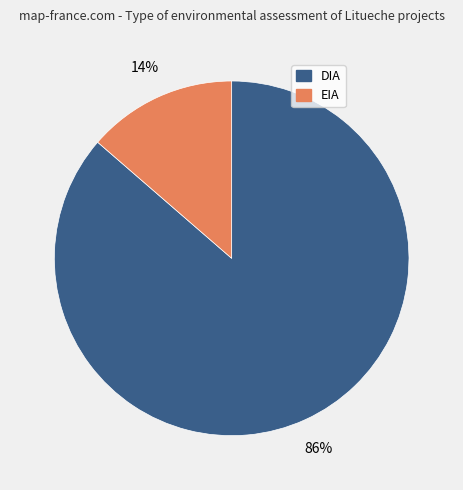

The EIA slice represents 8% of the pie. True or false?

False